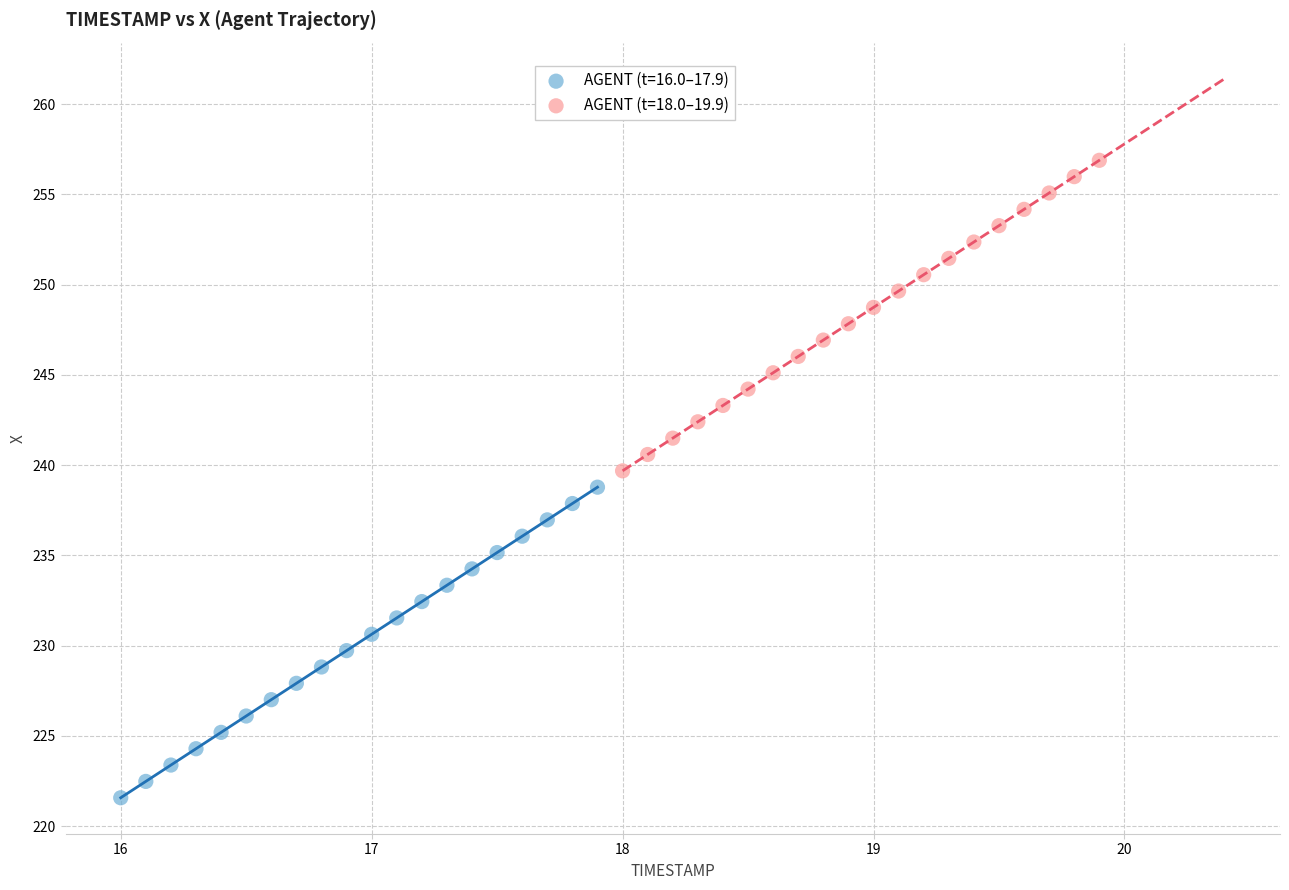

Which series reaches the minimum Y coordinate?

AGENT (t=16.0–17.9)